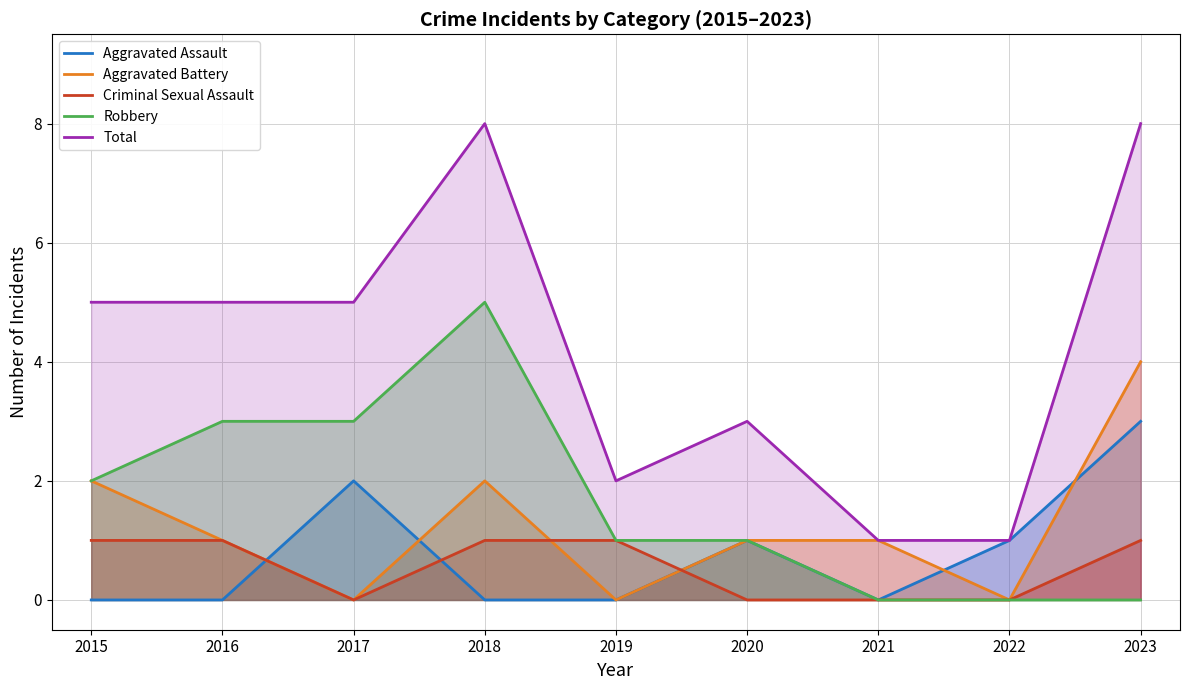

Between 2021 and 2022, which series saw the biggest shift?

Aggravated Assault